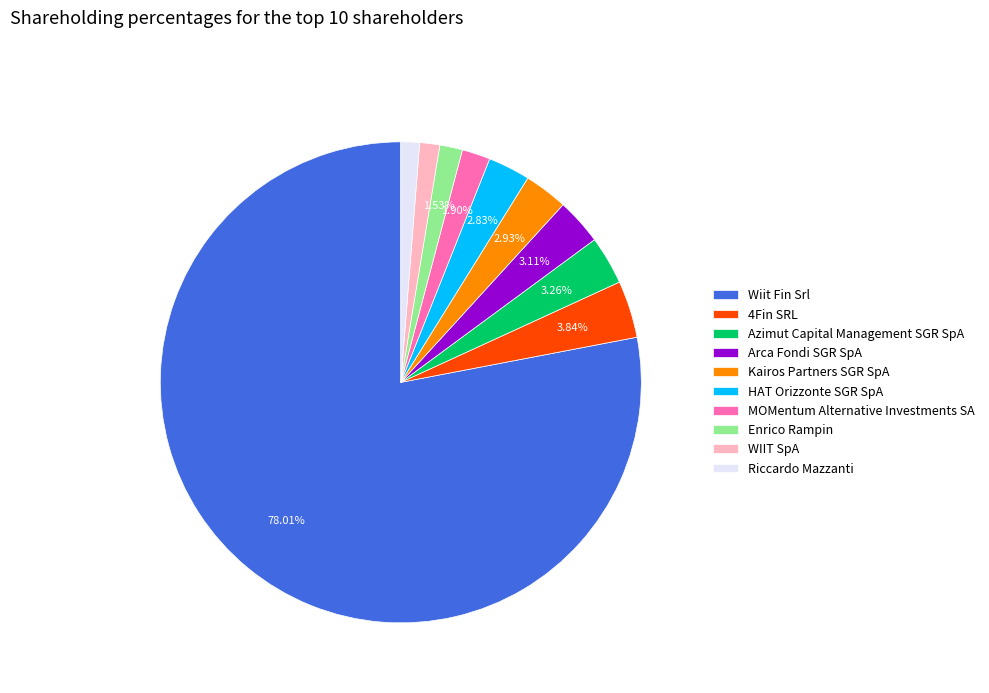

Does Azimut Capital Management SGR SpA represent more than half of the total?

No